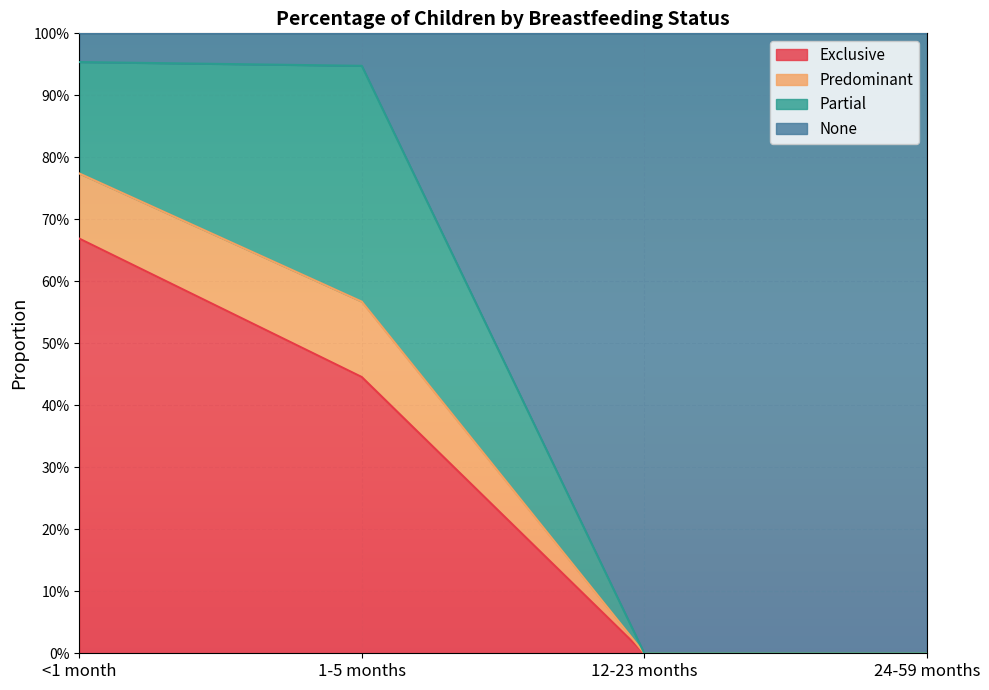

True or false: Exclusive and Predominant cross at least once.

False